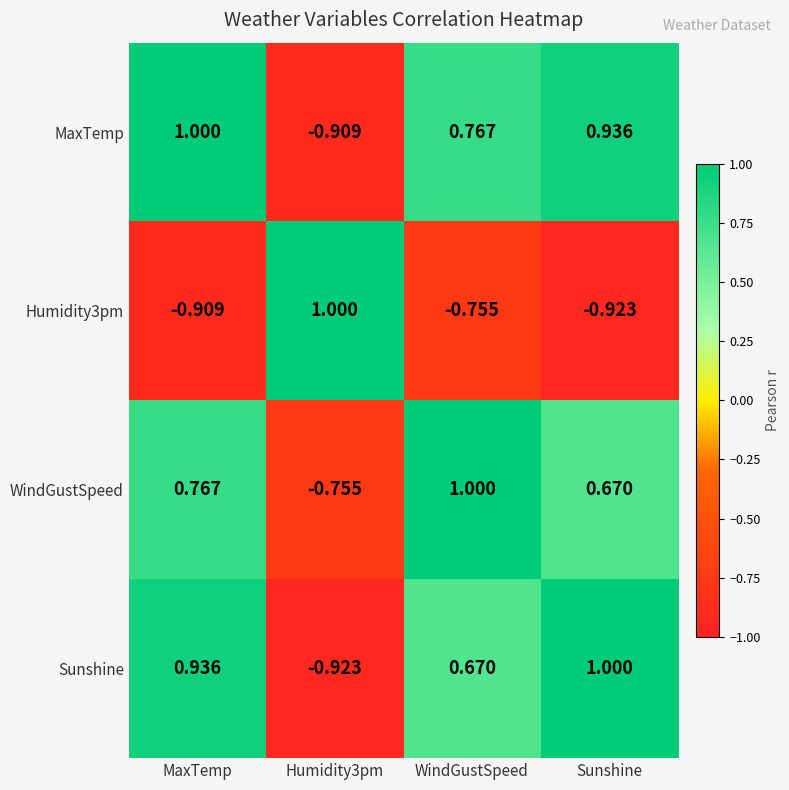

At which label is Sunshine closest to 0?

WindGustSpeed